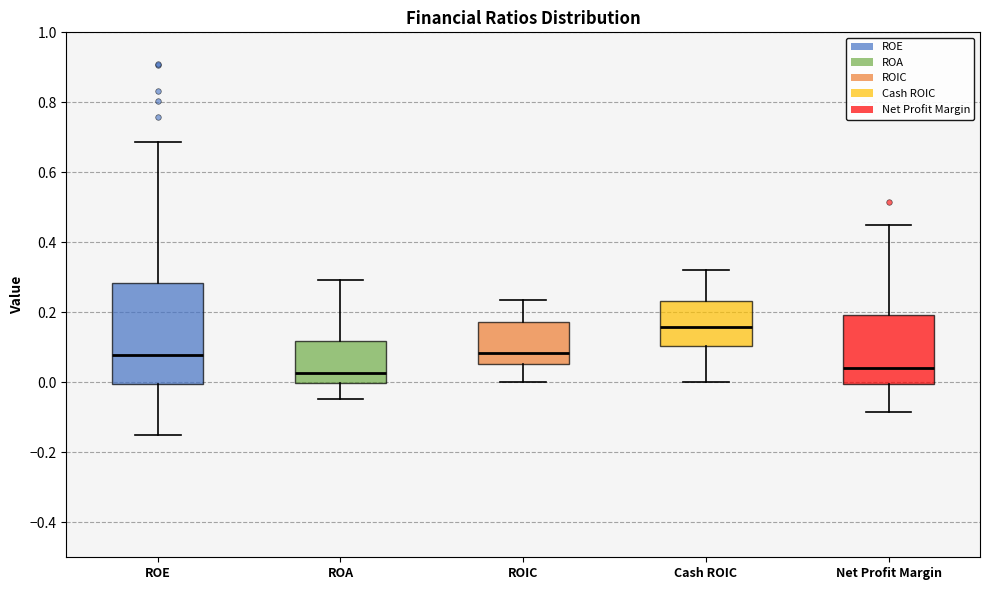

Reading left to right, read every box against the y-axis: the position of its median line, the range the box covers, and the ends of its whiskers. The values are not printed on the chart, so give them approximately, as read against the axis.

ROE: median 0.08, box 0.00 to 0.28, whiskers -0.14 to 0.68
ROA: median 0.02, box 0.00 to 0.12, whiskers -0.04 to 0.30
ROIC: median 0.08, box 0.06 to 0.18, whiskers 0.00 to 0.24
Cash ROIC: median 0.16, box 0.10 to 0.24, whiskers 0.00 to 0.32
Net Profit Margin: median 0.04, box 0.00 to 0.20, whiskers -0.08 to 0.44